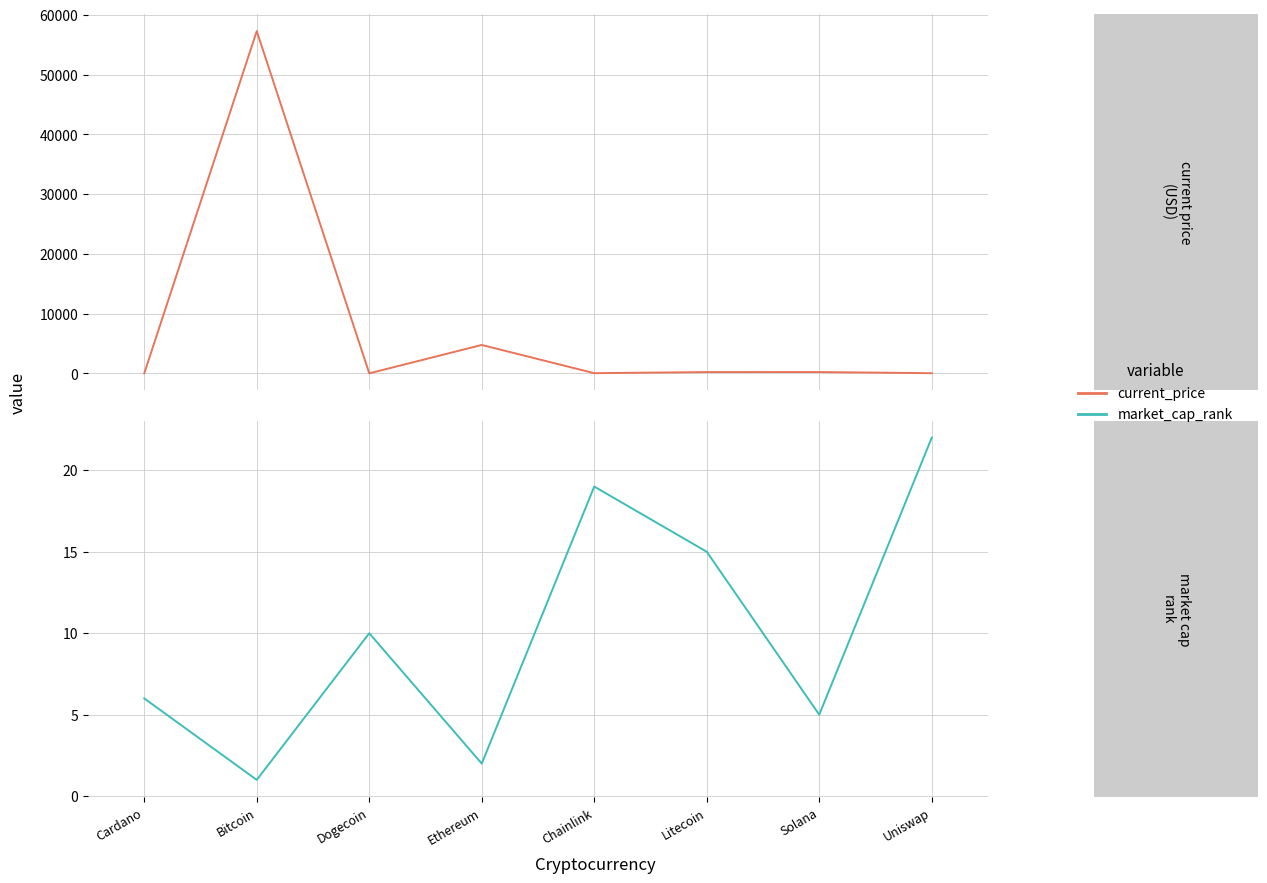

At how many categories does at least one series exceed 23857?

1